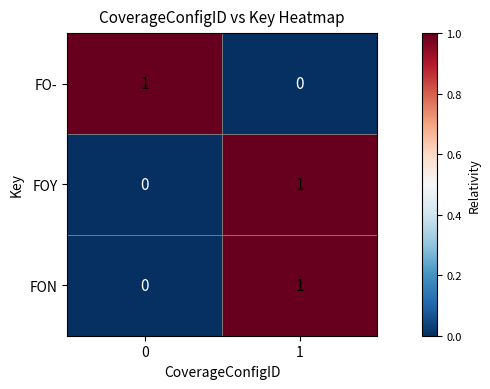

True or false: FOY has a value of 0 at 0.

True